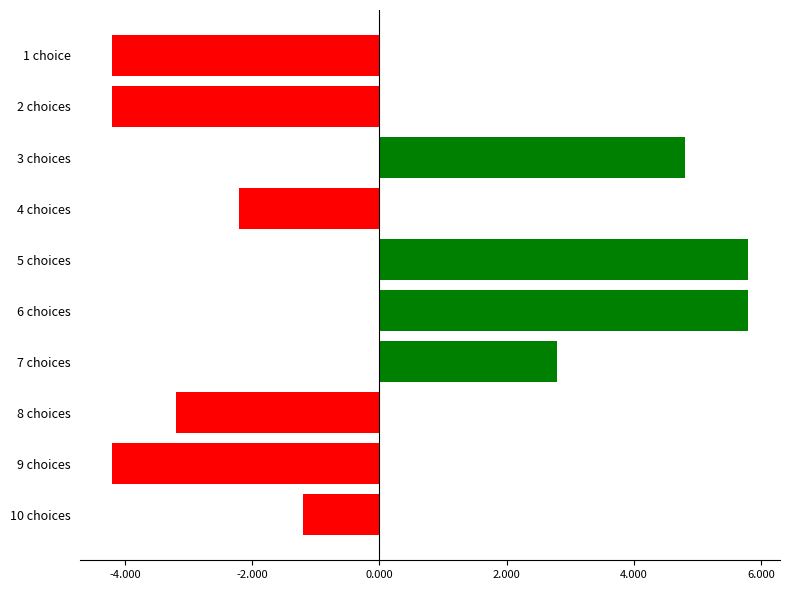

Reading top to bottom, list all the values displayed in this chart.

-4.2	-4.2	4.8	-2.2	5.8	5.8	2.8	-3.2	-4.2	-1.2